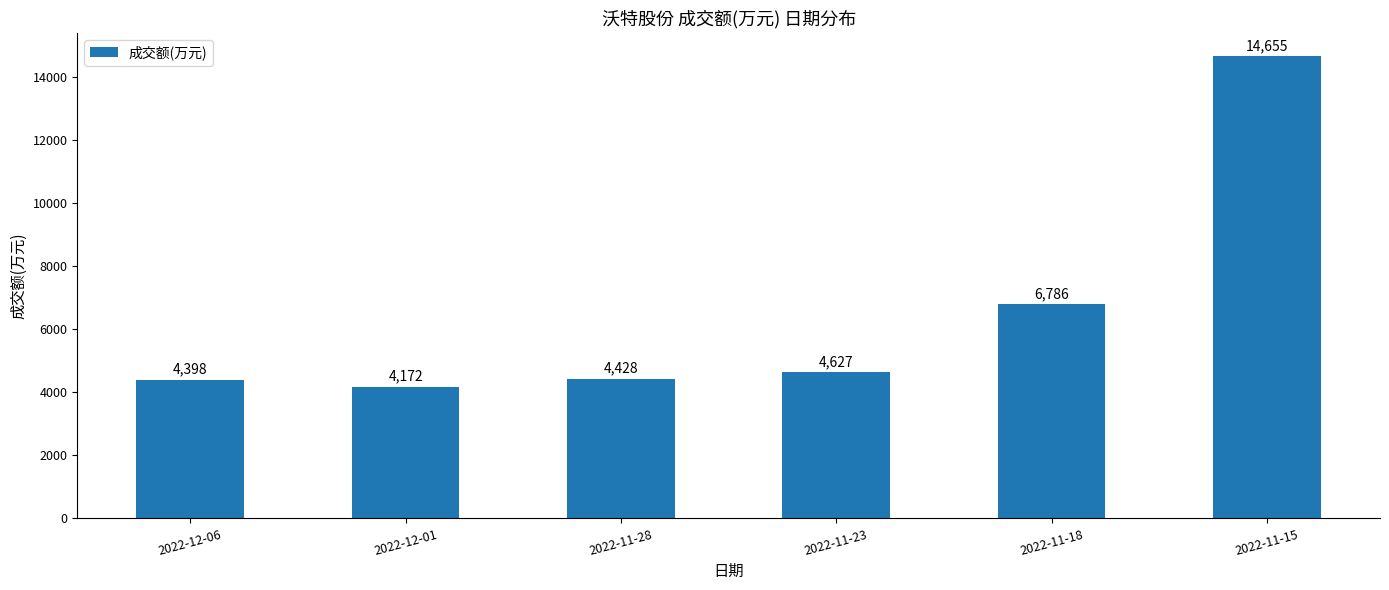

What is the difference between the maximum and minimum values?

10483